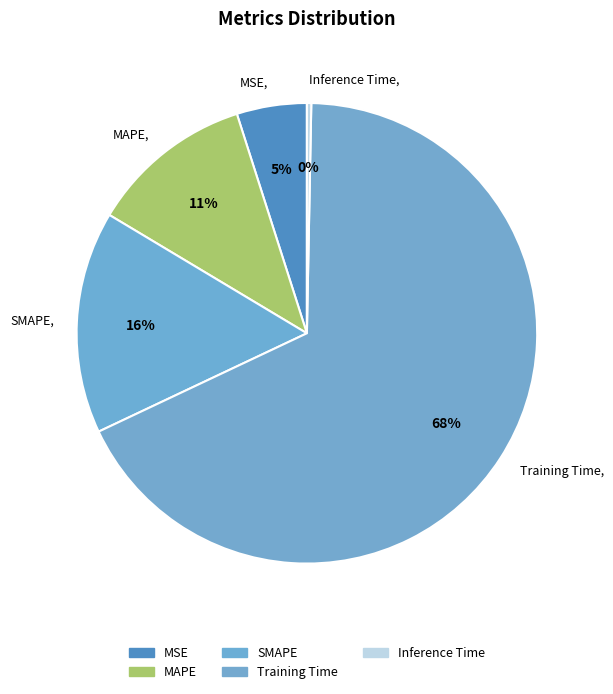

Count the number of slices in the pie.

5